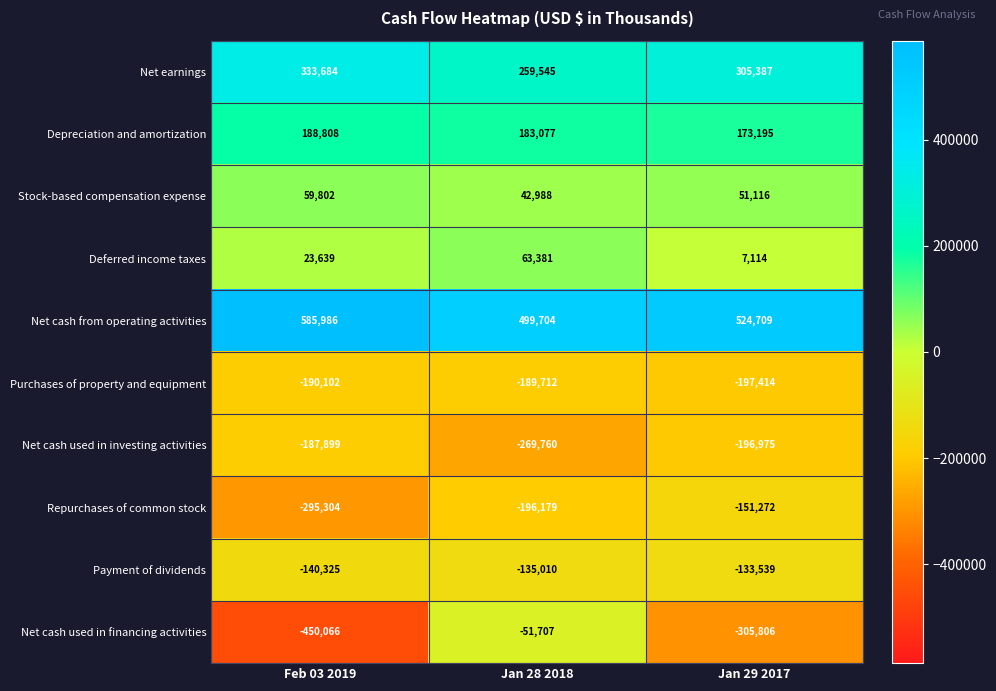

Where is Net cash from operating activities nearest to the value 542845?

Jan 29 2017